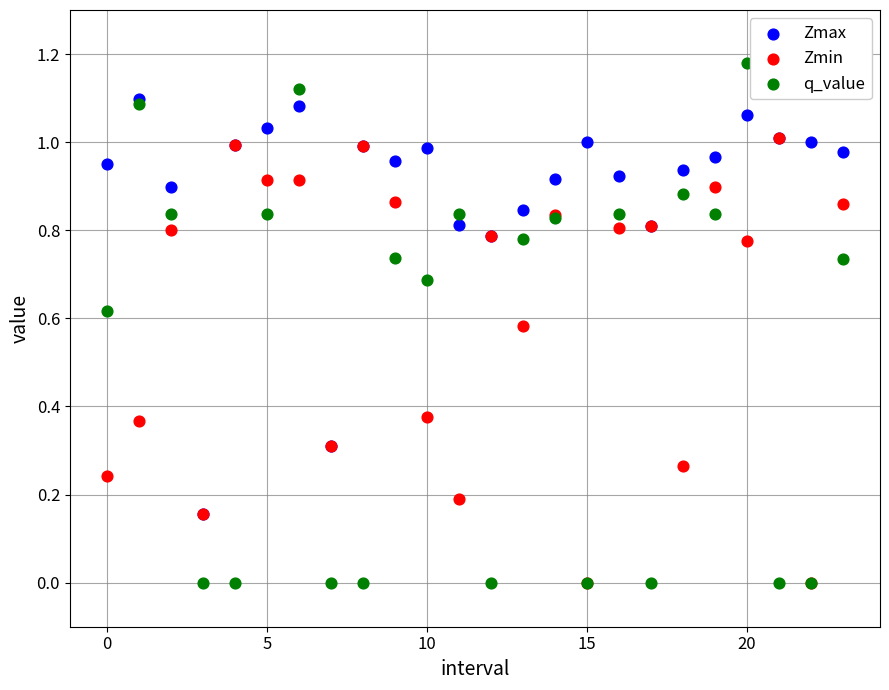

What are all the series names shown in the legend?

Zmax, Zmin, q_value